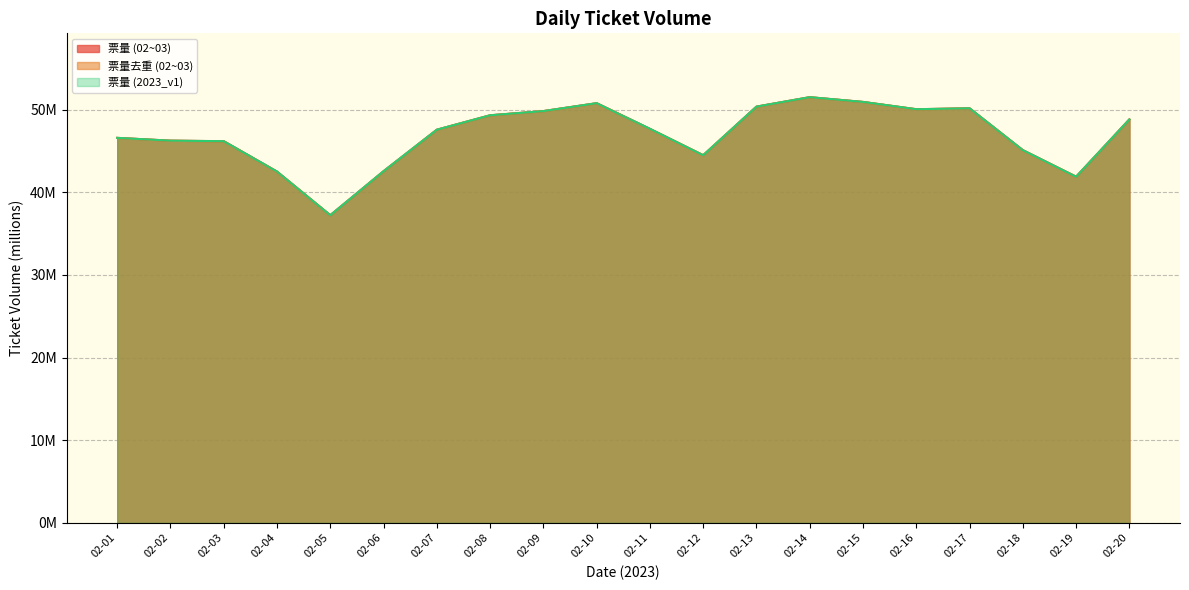

List the series in order of their peak value, highest first.

票量 (02~03), 票量 (2023_v1), 票量去重 (02~03)